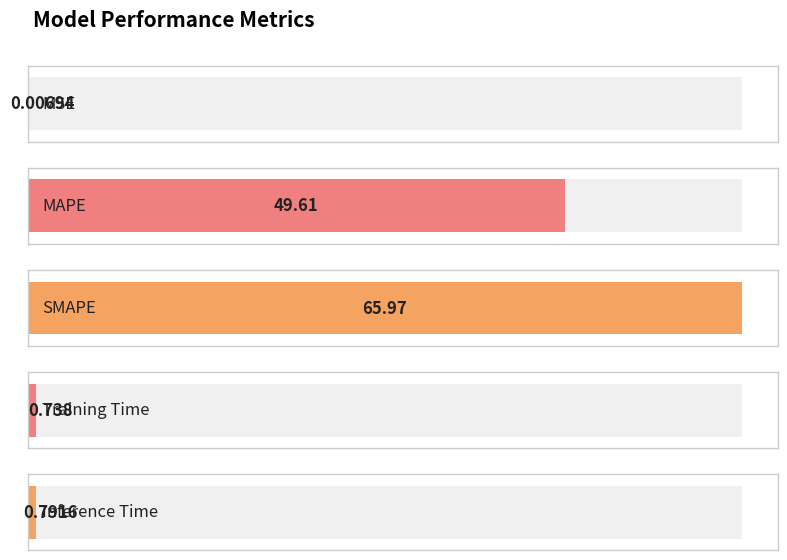

Reading left to right, transcribe all the data shown in this chart.

MSE=0.0	MAPE=49.6	SMAPE=66.0	Training Time=0.7	Inference Time=0.8